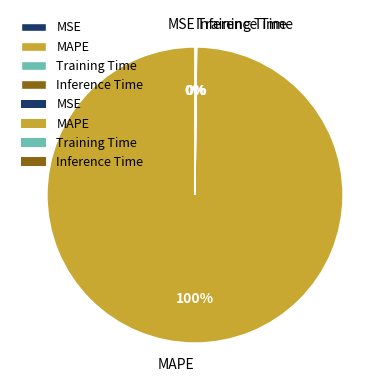

To the nearest percent, what portion does MAPE represent?

100%